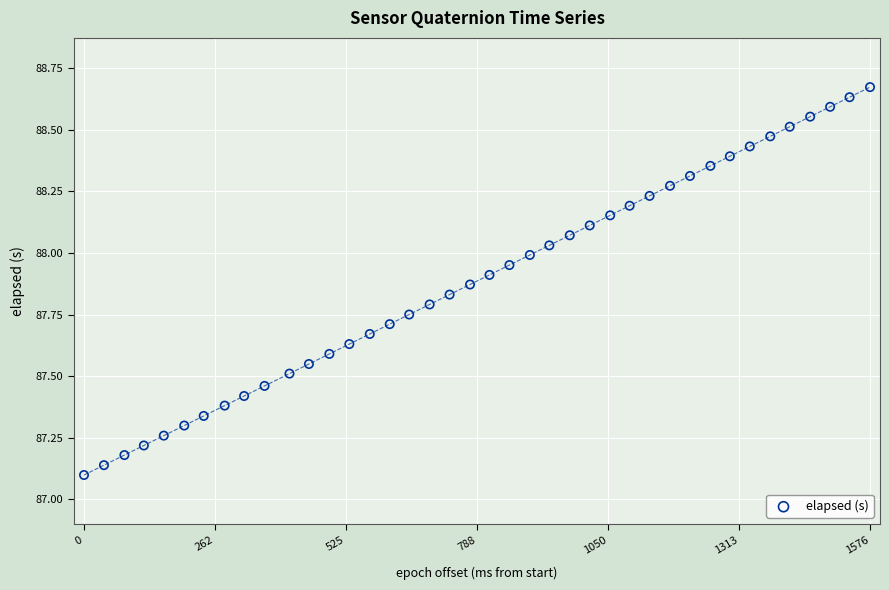

What is the range of Y values (max minus min)?

1.6